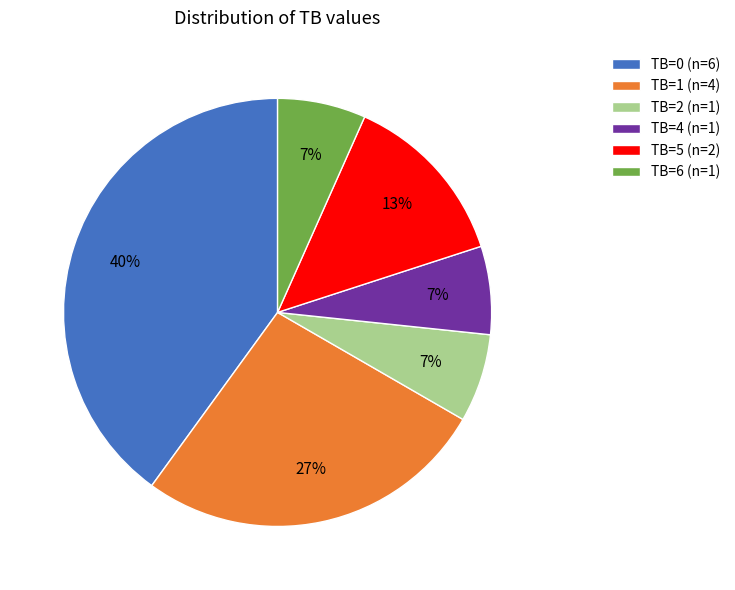

How many segments does this pie chart have?

6